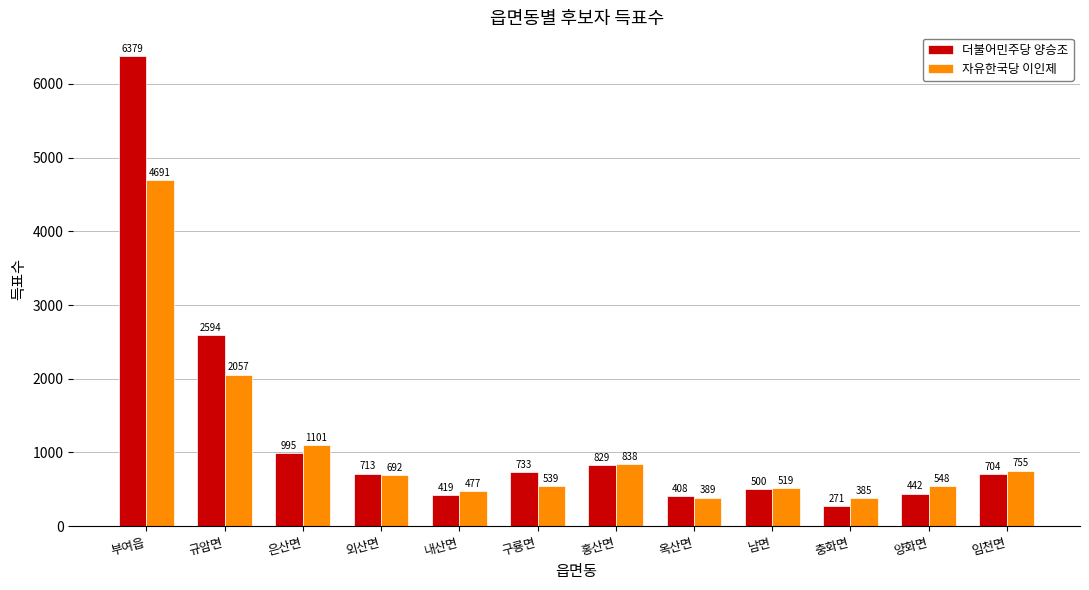

What is the total value across all series at 은산면?

2096